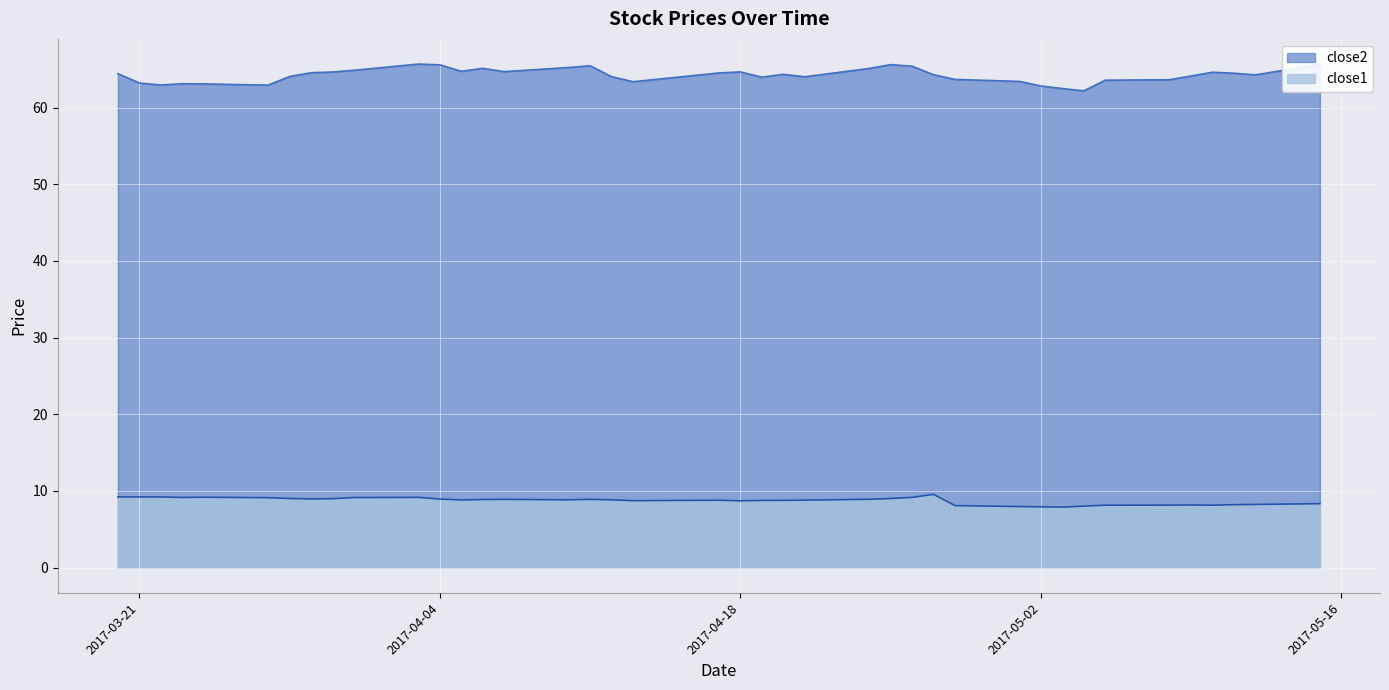

Reading left to right, list all the values displayed in this chart.

close2: 2017-03-20=64.4	2017-03-21=63.2	2017-03-22=62.9	2017-03-23=63.1	2017-03-24=63.1	2017-03-27=62.9	2017-03-28=64.1	2017-03-29=64.5	2017-03-30=64.6	2017-03-31=64.9	2017-04-03=65.7	2017-04-04=65.6	2017-04-05=64.7	2017-04-06=65.1	2017-04-07=64.7	2017-04-10=65.2	2017-04-11=65.5	2017-04-12=64.0	2017-04-13=63.4	2017-04-17=64.5	2017-04-18=64.7	2017-04-19=64.0	2017-04-20=64.3	2017-04-21=64.0	2017-04-24=65.1	2017-04-25=65.6	2017-04-26=65.4	2017-04-27=64.3	2017-04-28=63.7	2017-05-01=63.4	2017-05-02=62.8	2017-05-03=62.5	2017-05-04=62.2	2017-05-05=63.6	2017-05-08=63.6	2017-05-09=64.1	2017-05-10=64.6	2017-05-11=64.5	2017-05-12=64.3	2017-05-15=65.6
close1: 2017-03-20=9.2	2017-03-21=9.2	2017-03-22=9.2	2017-03-23=9.2	2017-03-24=9.2	2017-03-27=9.1	2017-03-28=9.0	2017-03-29=9.0	2017-03-30=9.0	2017-03-31=9.1	2017-04-03=9.2	2017-04-04=8.9	2017-04-05=8.8	2017-04-06=8.9	2017-04-07=8.9	2017-04-10=8.8	2017-04-11=8.9	2017-04-12=8.8	2017-04-13=8.7	2017-04-17=8.8	2017-04-18=8.7	2017-04-19=8.8	2017-04-20=8.8	2017-04-21=8.8	2017-04-24=8.9	2017-04-25=9.0	2017-04-26=9.2	2017-04-27=9.6	2017-04-28=8.1	2017-05-01=8.0	2017-05-02=7.9	2017-05-03=7.9	2017-05-04=8.0	2017-05-05=8.1	2017-05-08=8.2	2017-05-09=8.2	2017-05-10=8.1	2017-05-11=8.2	2017-05-12=8.2	2017-05-15=8.3